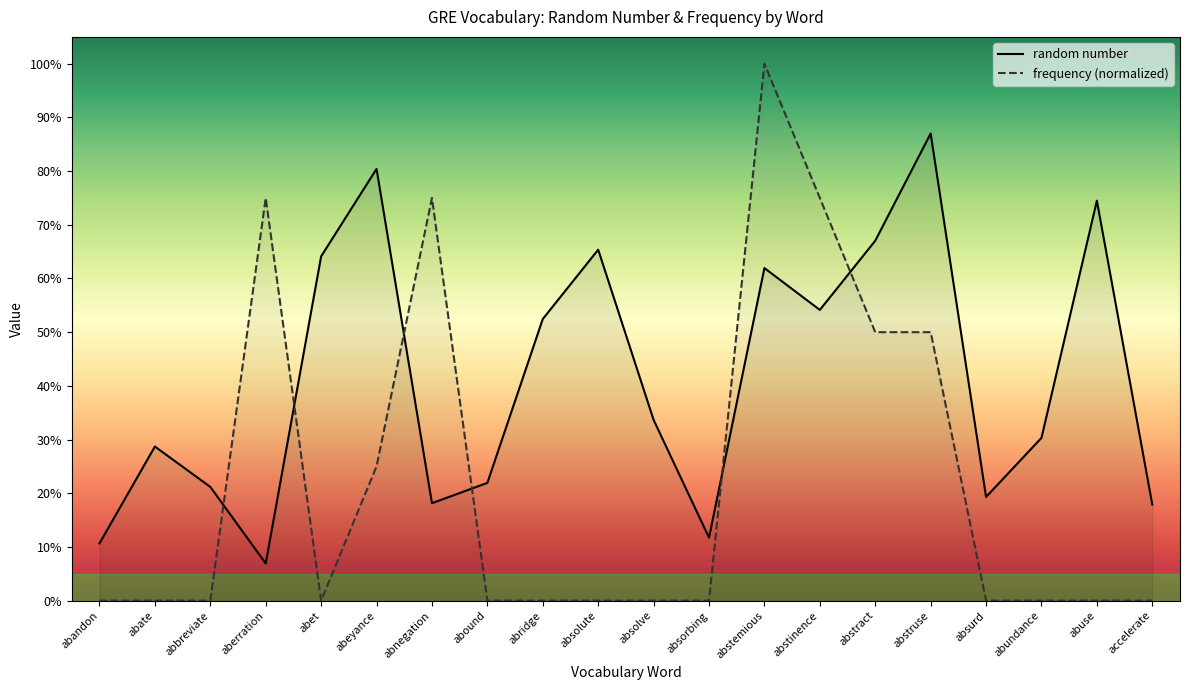

The value of random number at abound is 0.2. True or false?

True